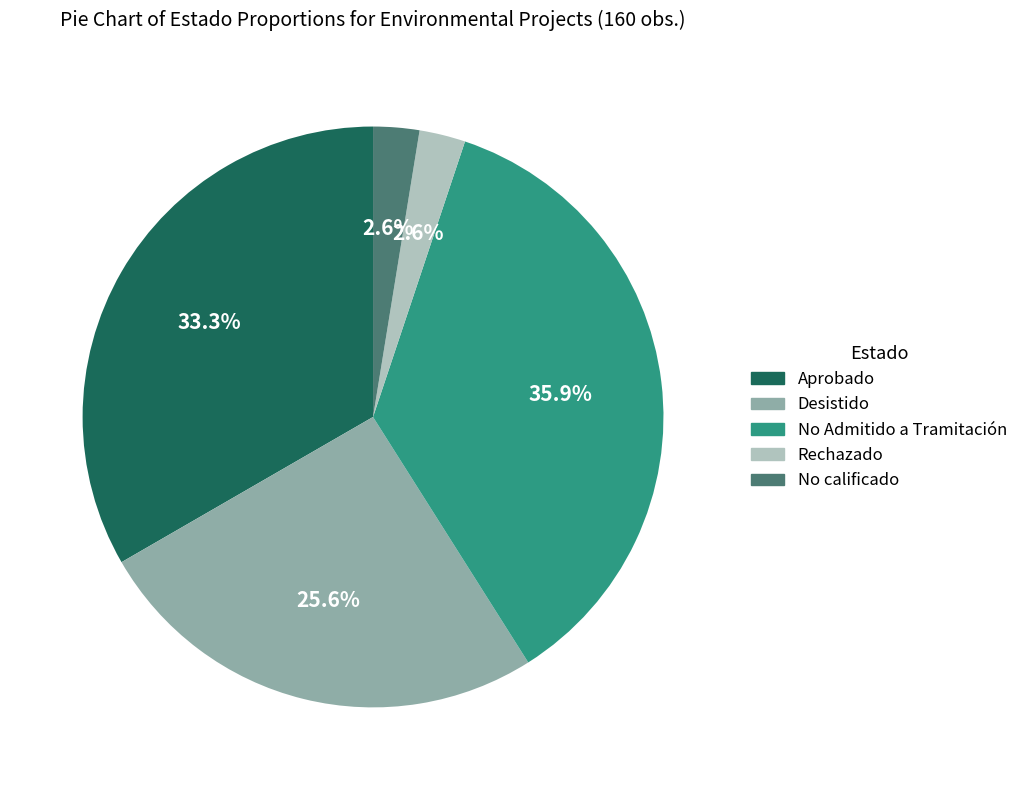

To the nearest percent, what is the average slice percentage?

20%